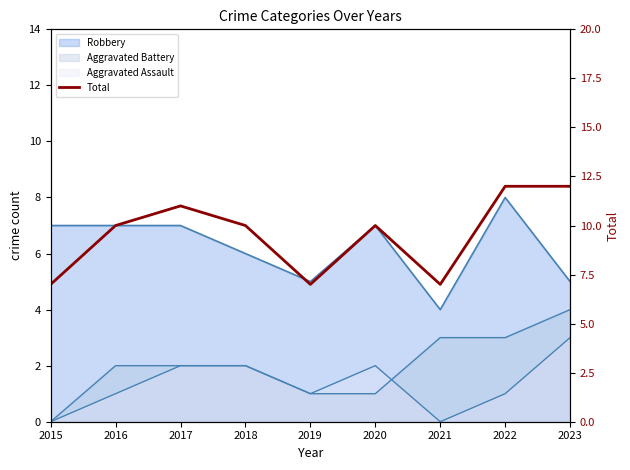

Which label corresponds to the largest value in the chart?

2022